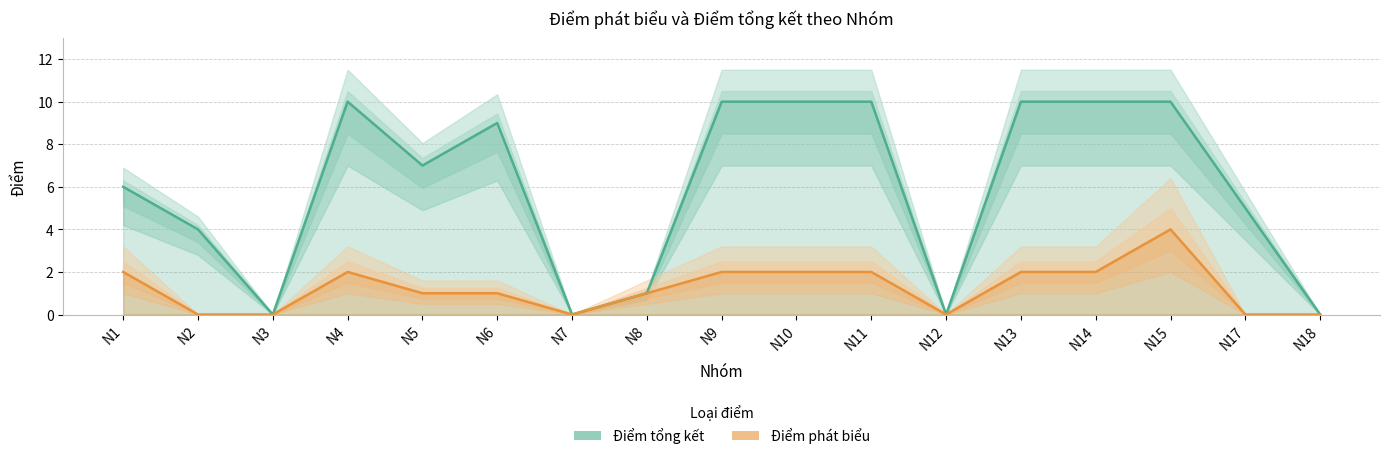

At which category does Điểm tổng kết reach its first local valley?

N3